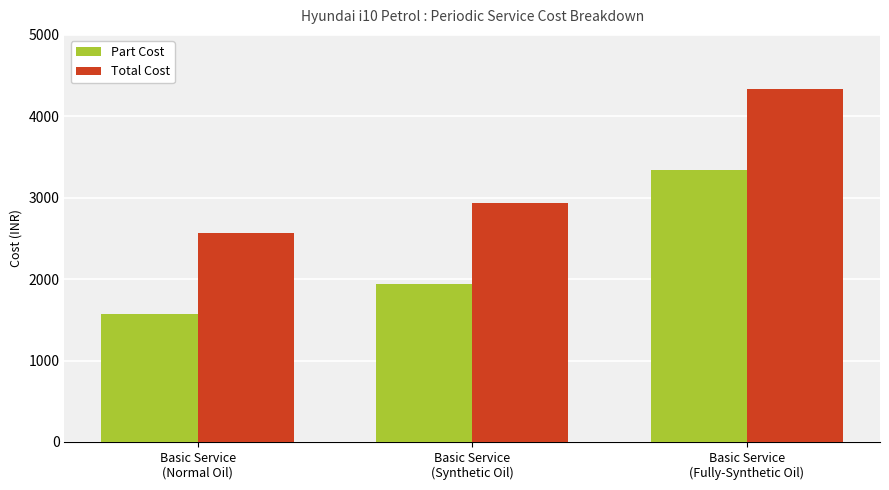

What is the sum of all Total Cost values?

9845